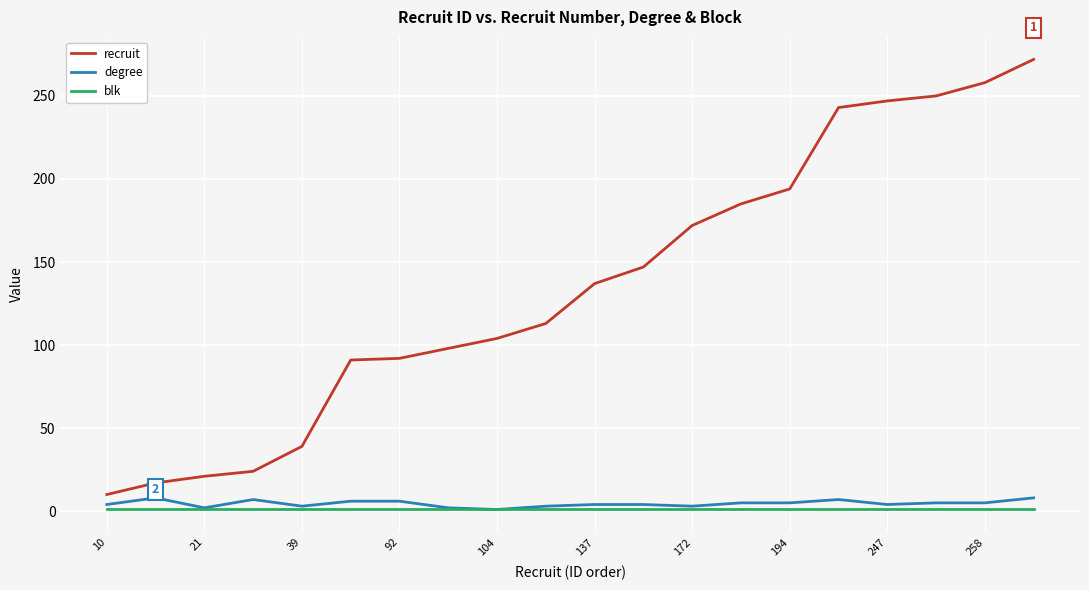

How many categories are shown in the chart?

20